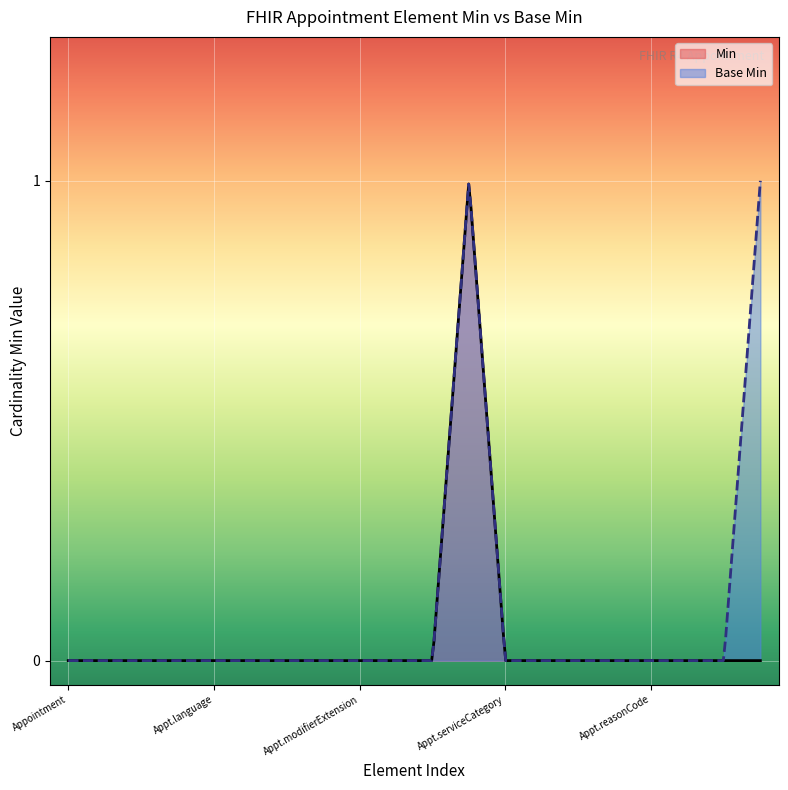

What is the maximum value shown in the chart?

1.0